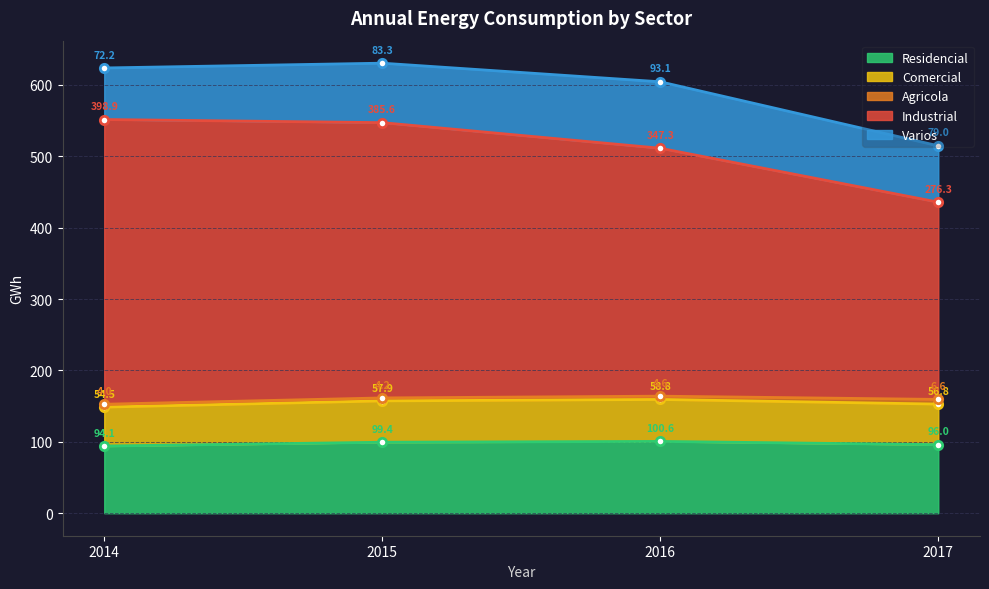

Which series has the widest spread of values?

Industrial